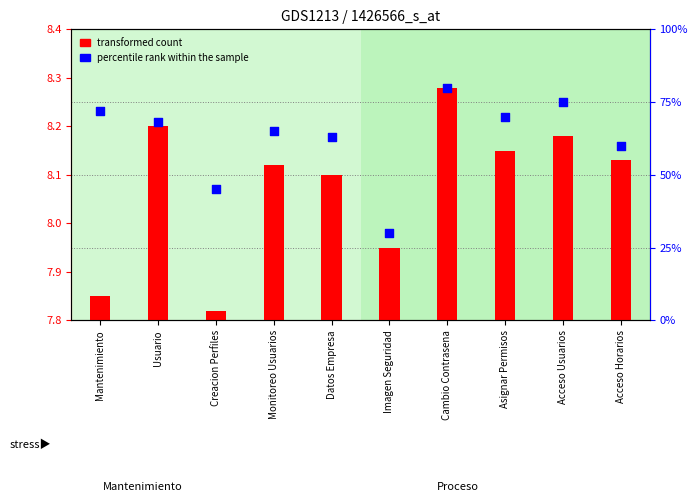

At how many categories does at least one series exceed 62?

7